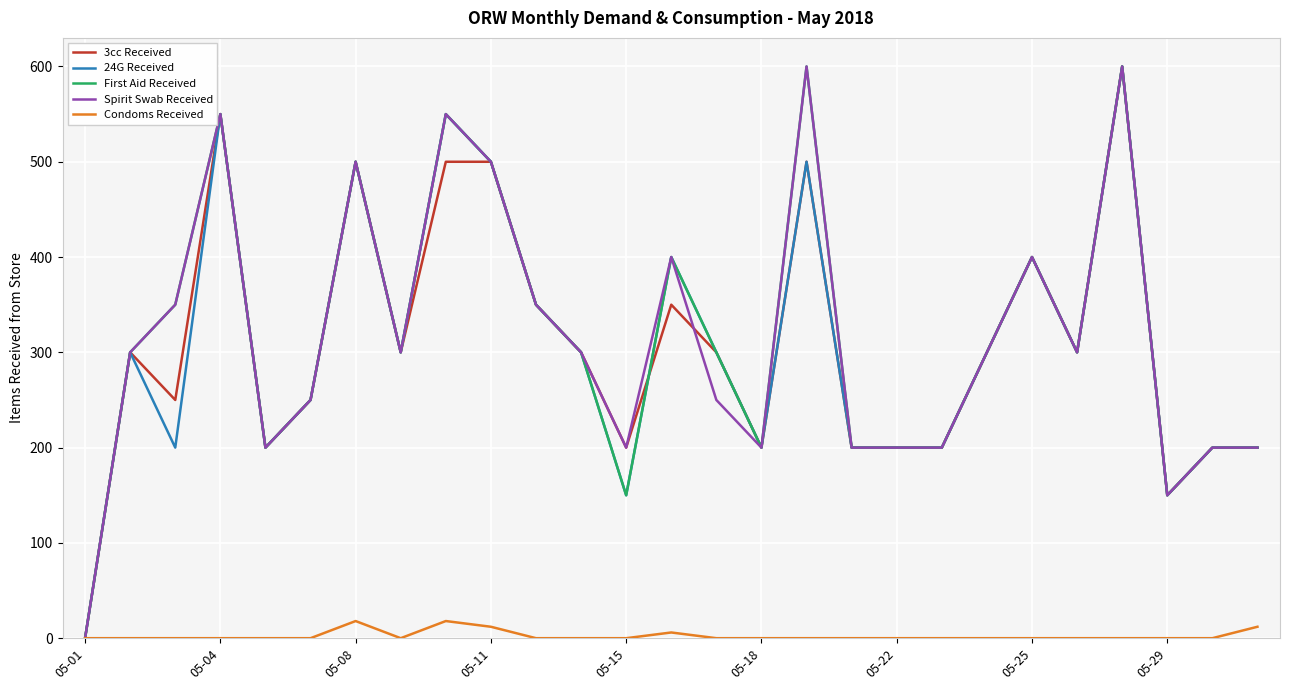

What is the difference between the maximum and minimum values in the 3cc Received series?

600